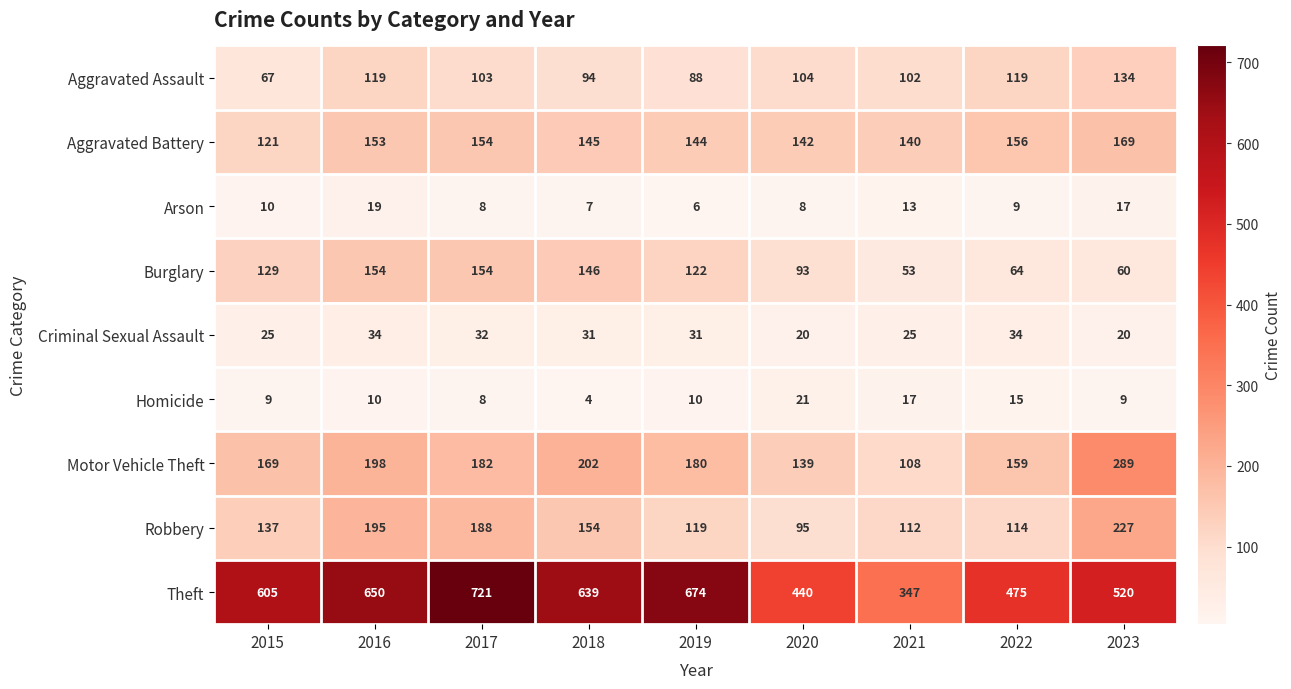

What is the difference between the maximum and second lowest values in the Theft series?

281